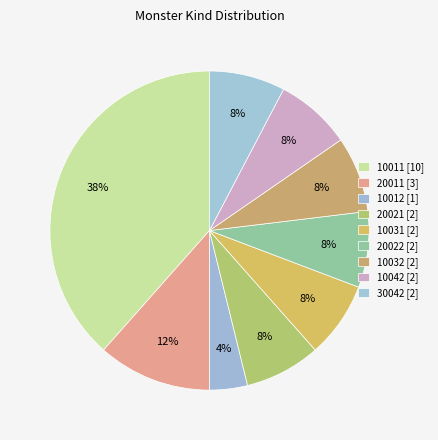

How many segments does this pie chart have?

9